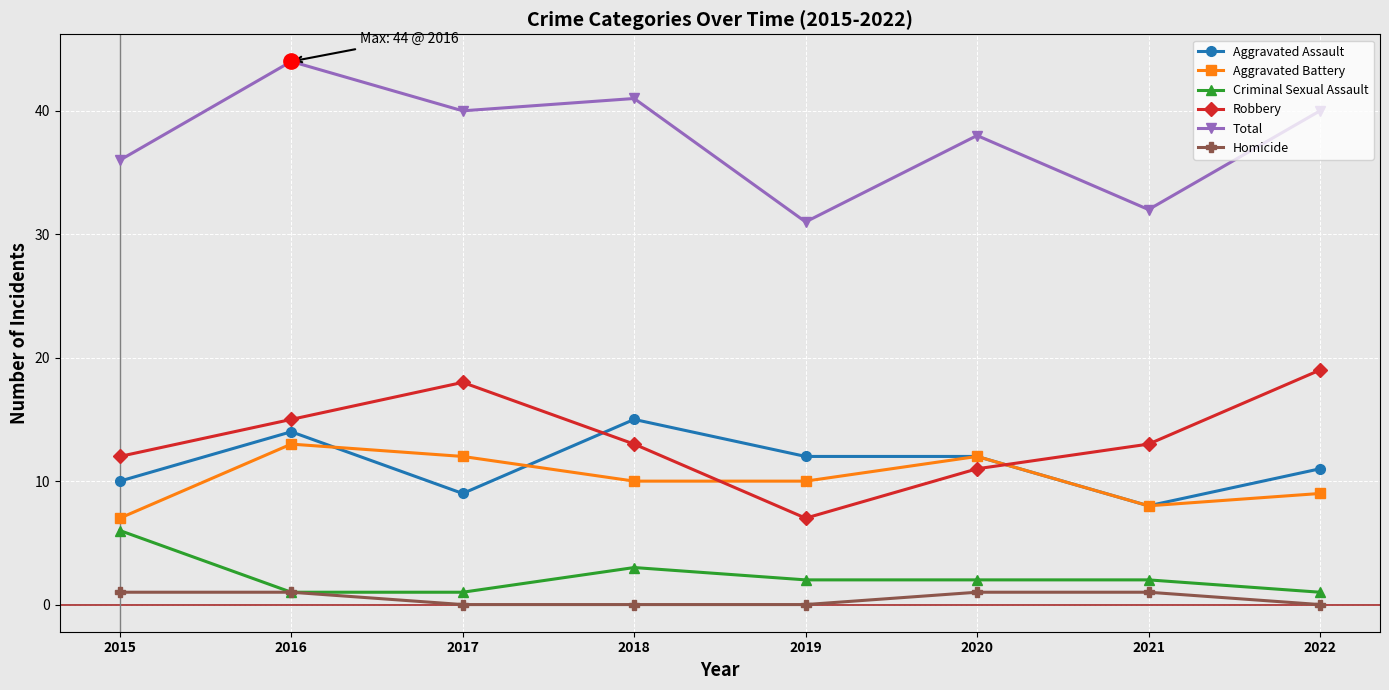

What is the greatest value displayed?

44